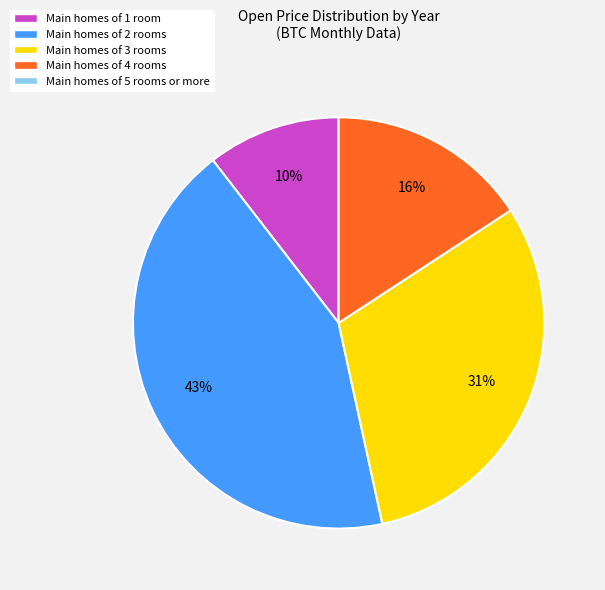

Does any single category account for the majority?

No